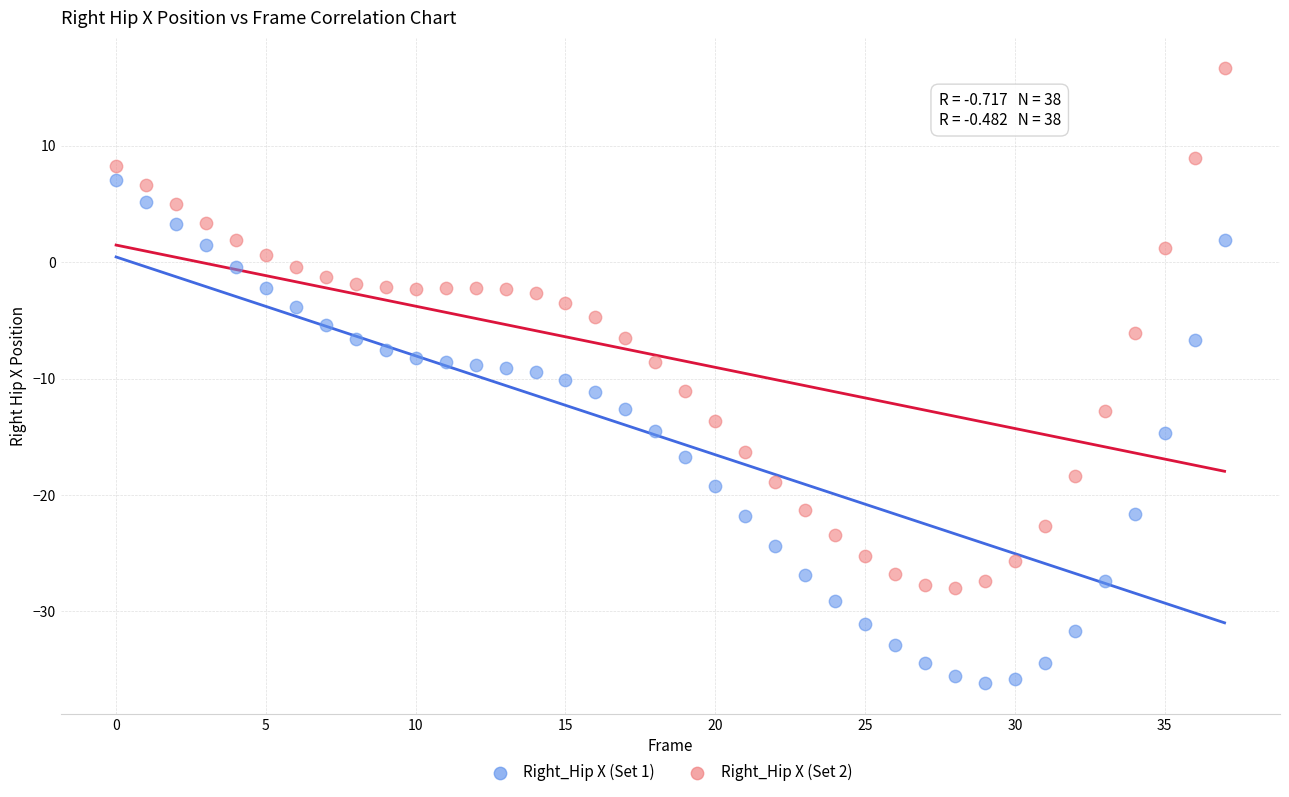

Which series contains the highest Y value?

Right_Hip X (Set 2)